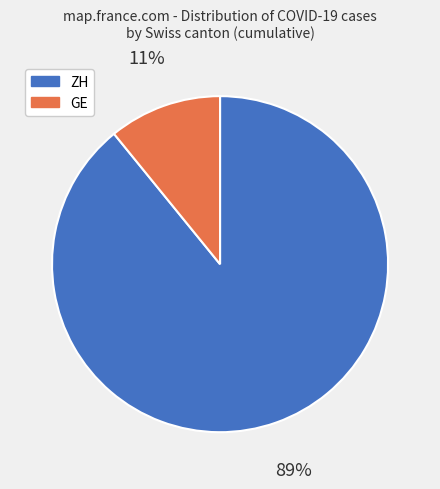

Does ZH represent more than half of the total?

Yes